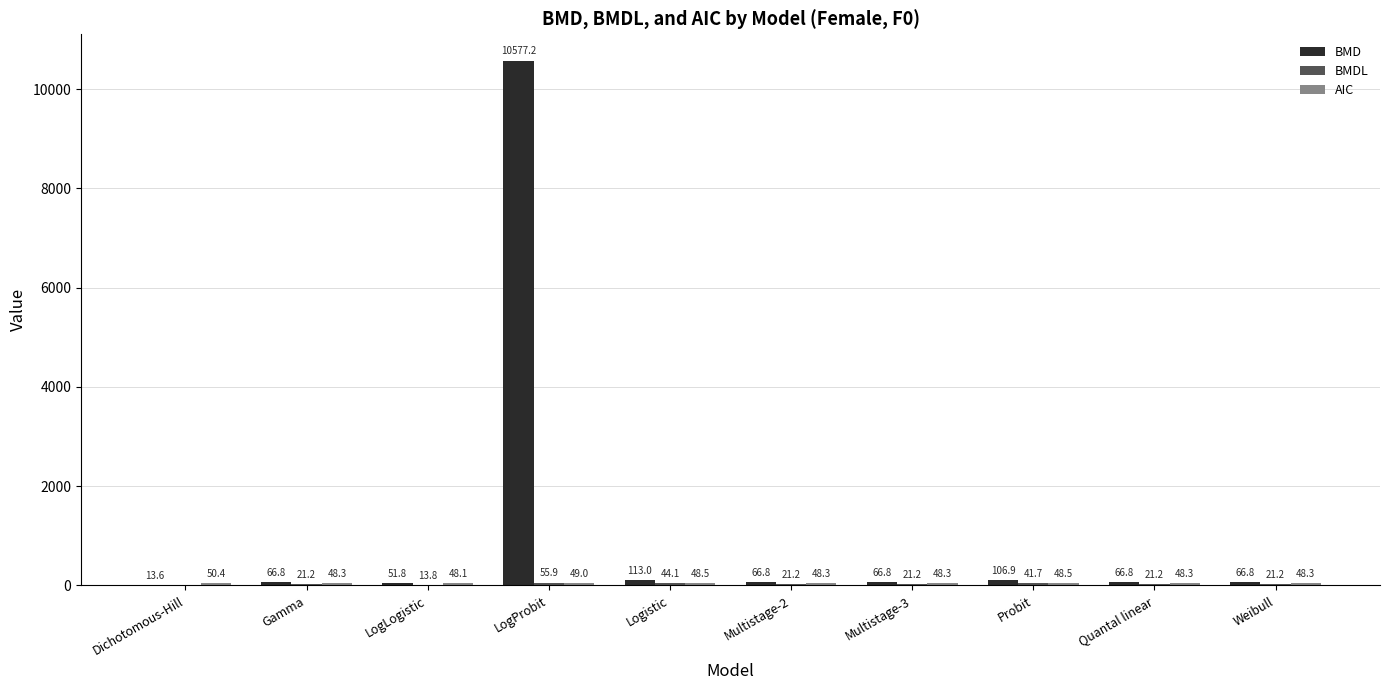

Which series has the largest total across all categories?

BMD